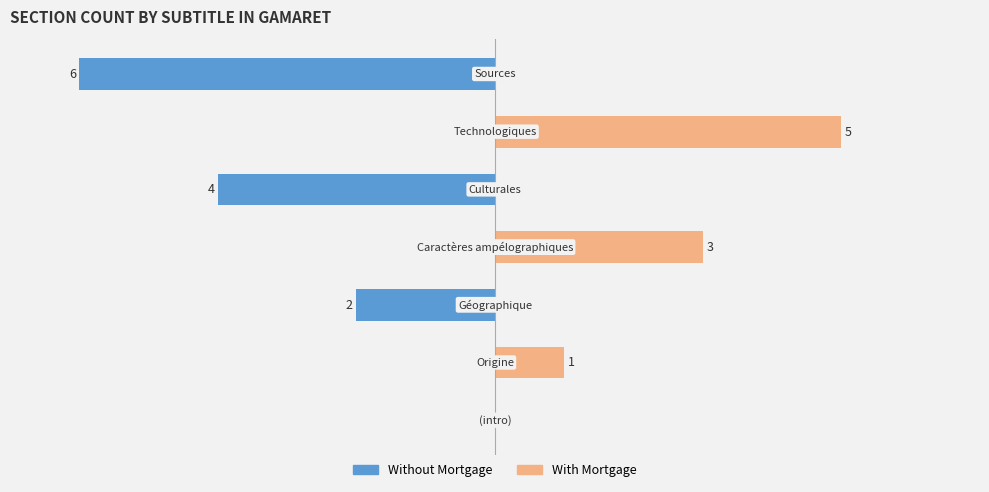

What is the lowest value of the Without Mortgage series?

-6